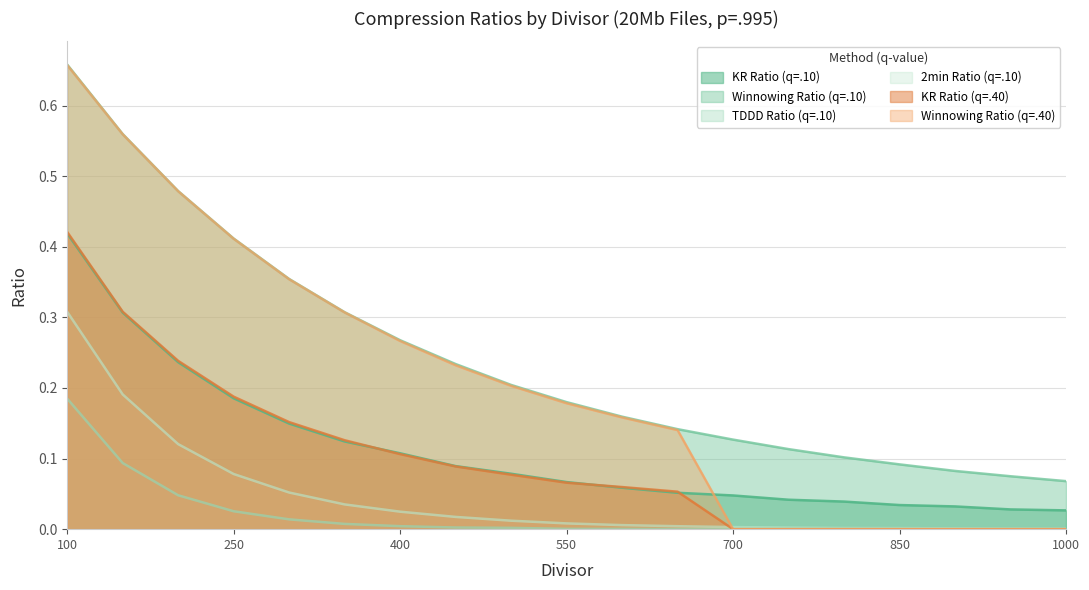

What is the sum of all Winnowing Ratio (q=.10) values?

4.6